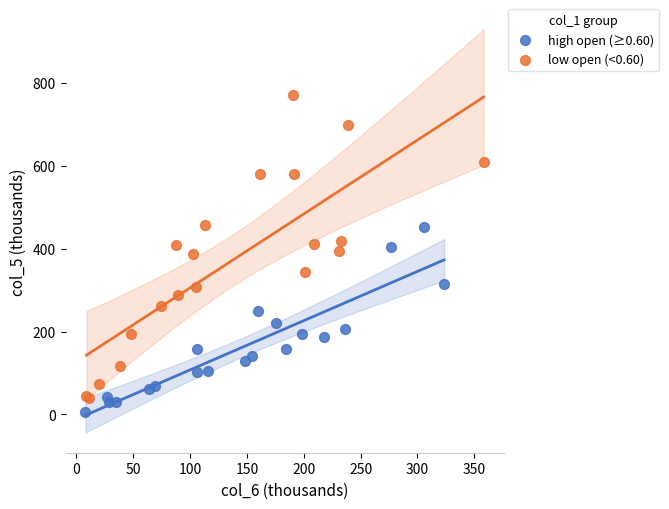

Which series contains the highest Y value?

low open (<0.60)